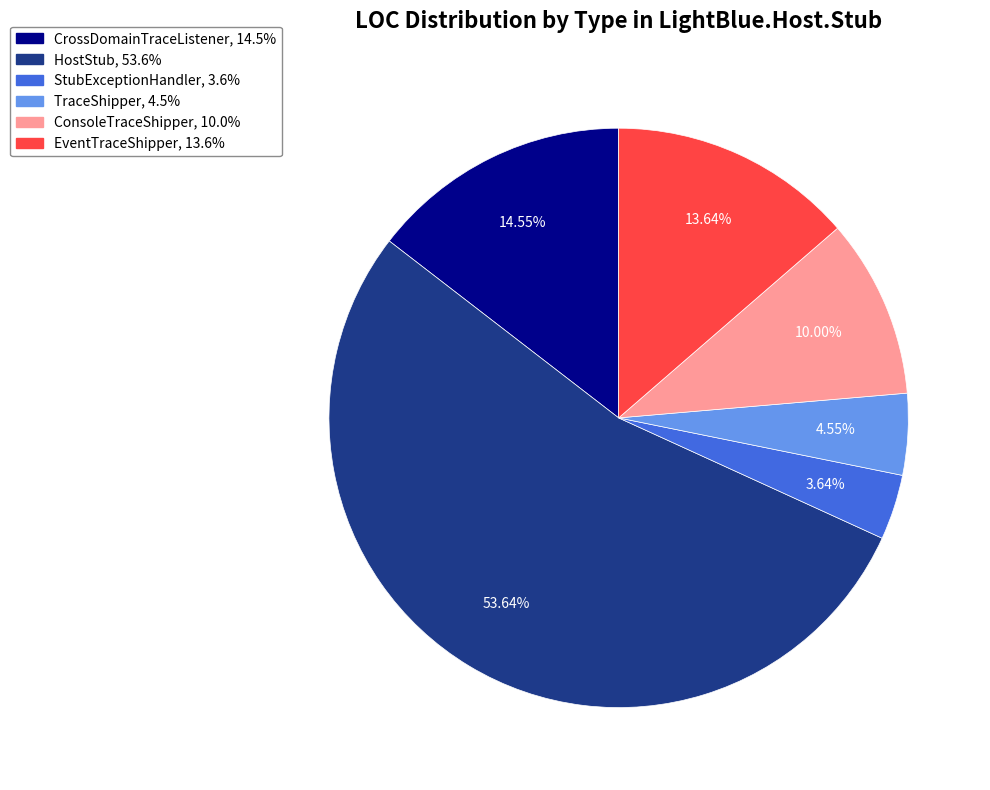

True or false: EventTraceShipper accounts for 7% of the total.

False